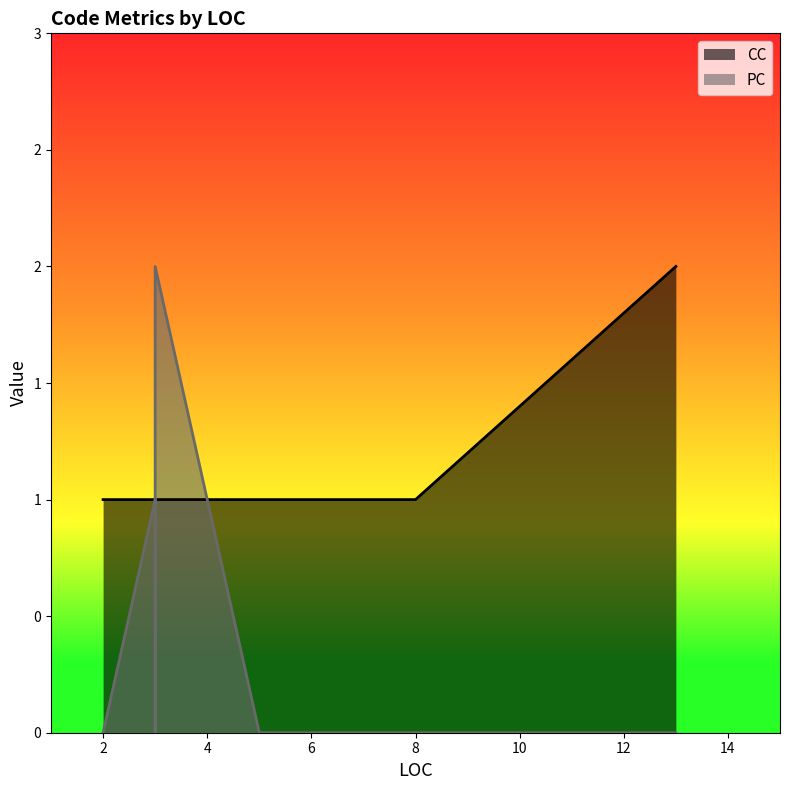

Which has a higher value, 2 or 3?

3